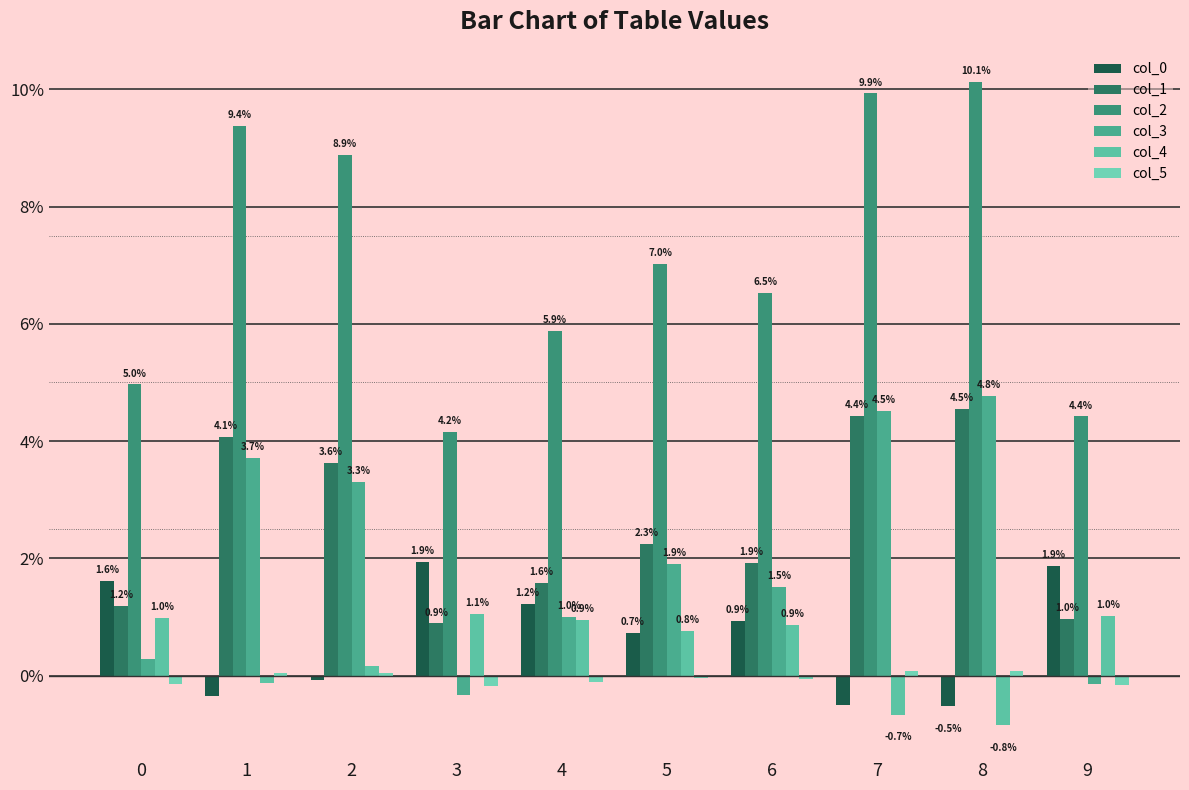

Are the bars grouped side by side (vs. stacked)?

Yes